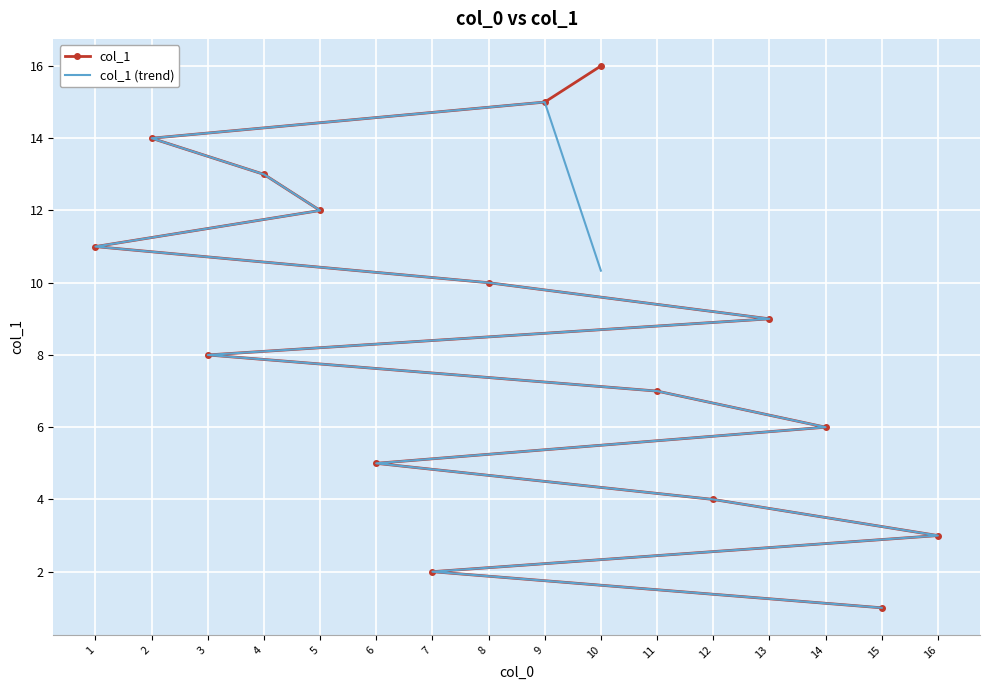

At which category is the sum across all series the highest?

9